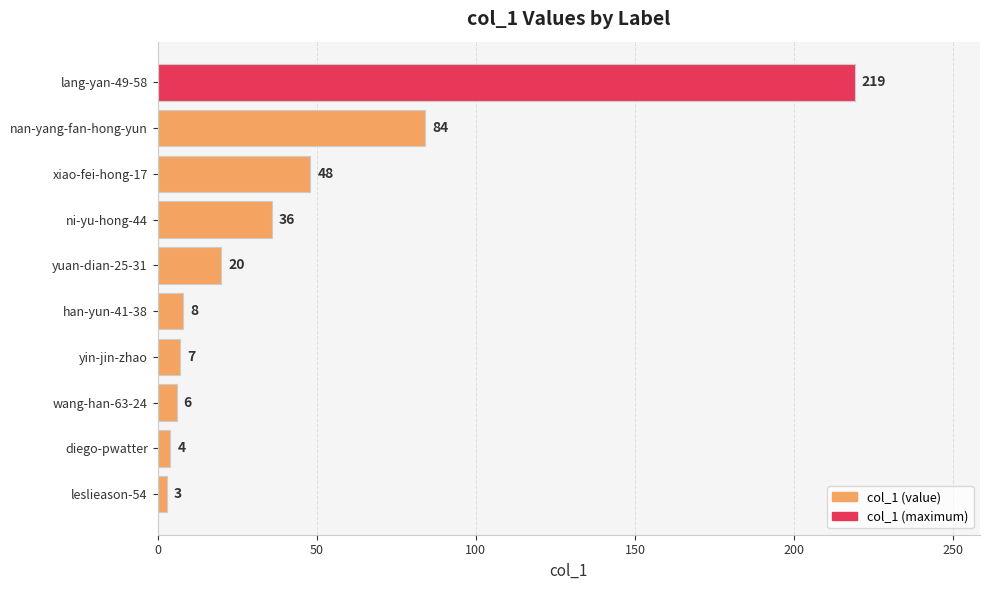

The chart shows a value of 11 at yuan-dian-25-31. True or false?

False